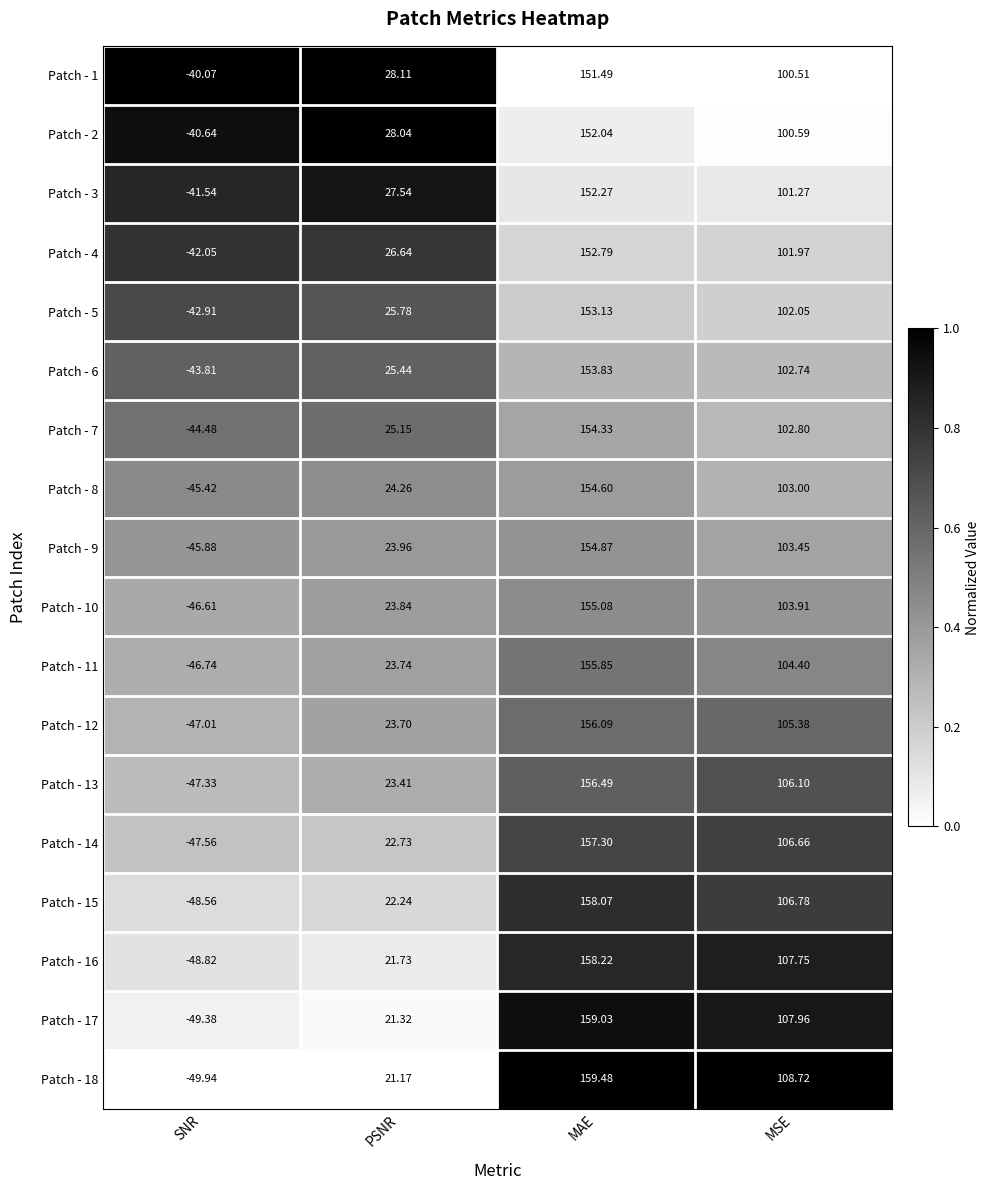

Which series has the largest range (max minus min)?

Patch - 18